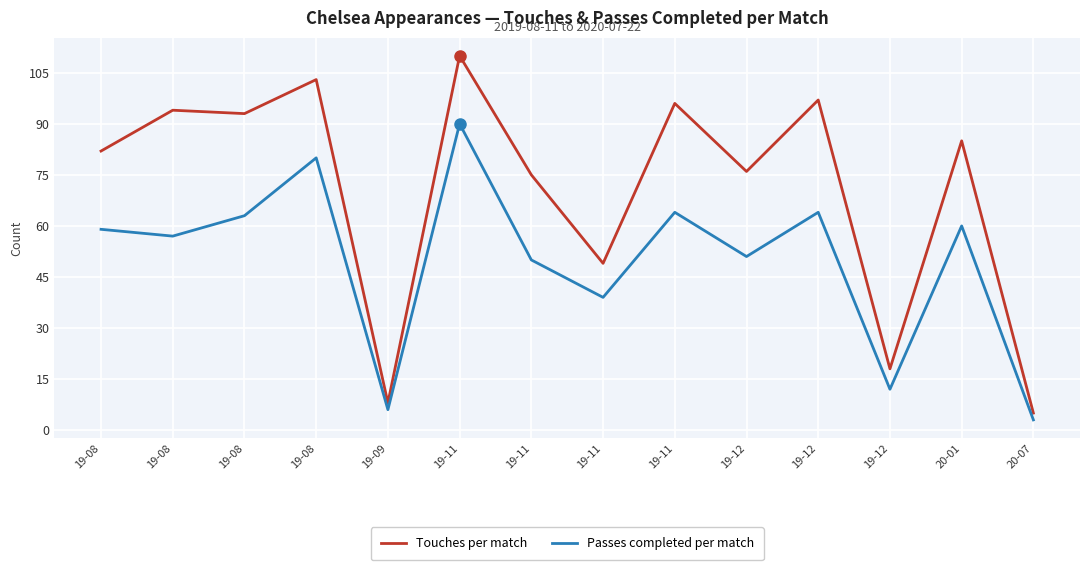

How many lines are shown in the chart?

2